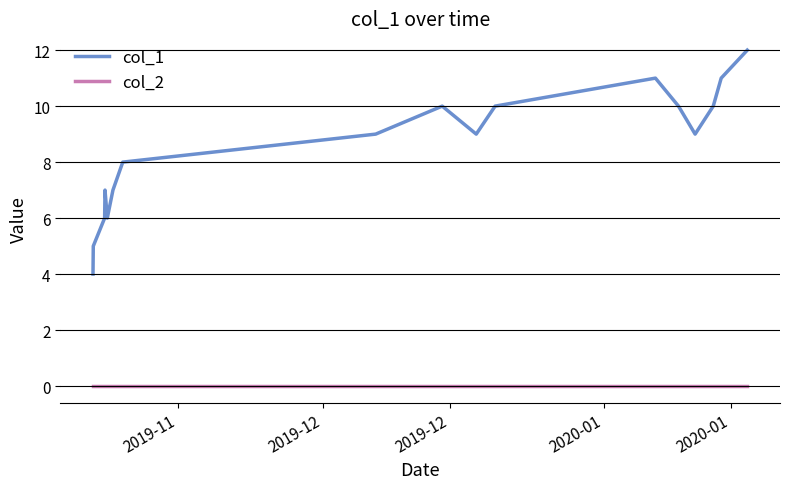

True or false: col_2 and col_1 intersect in this chart.

False